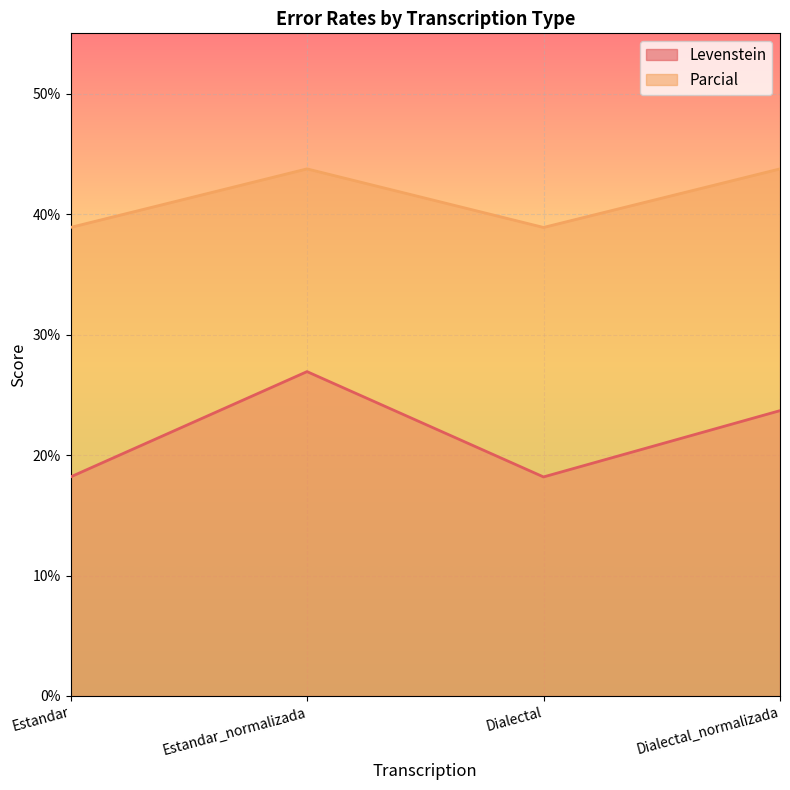

True or false: Parcial has a value of 20.6 at Dialectal.

False